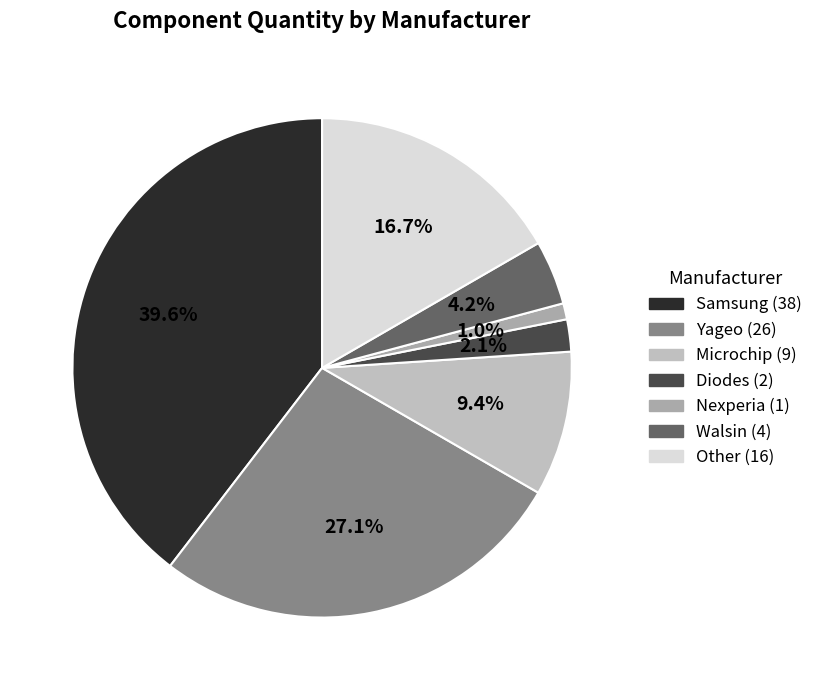

How many slices are in this pie chart?

7